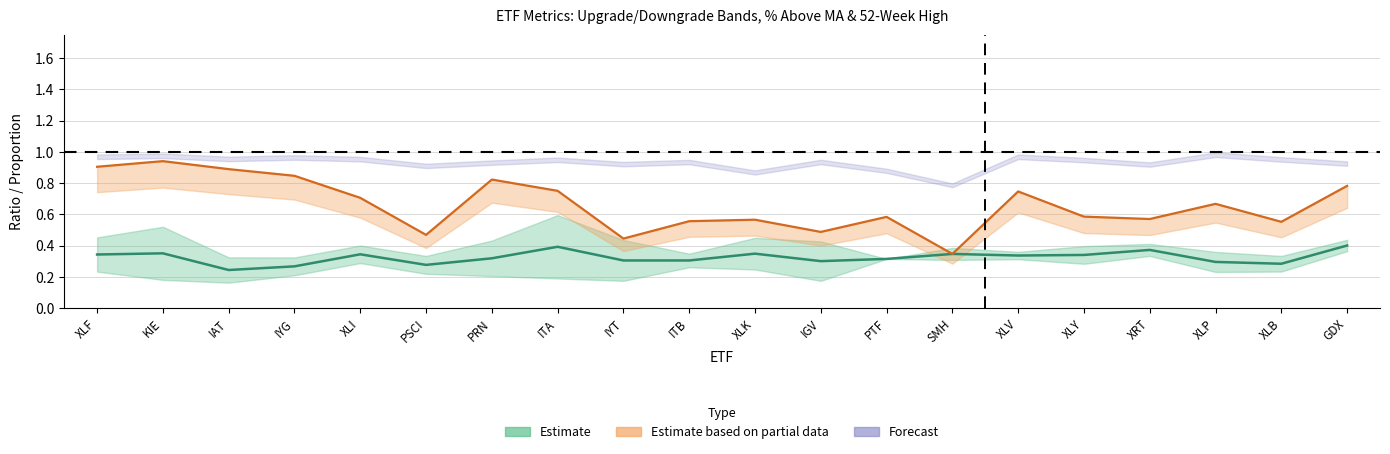

At which label is % above MA closest to 0?

SMH